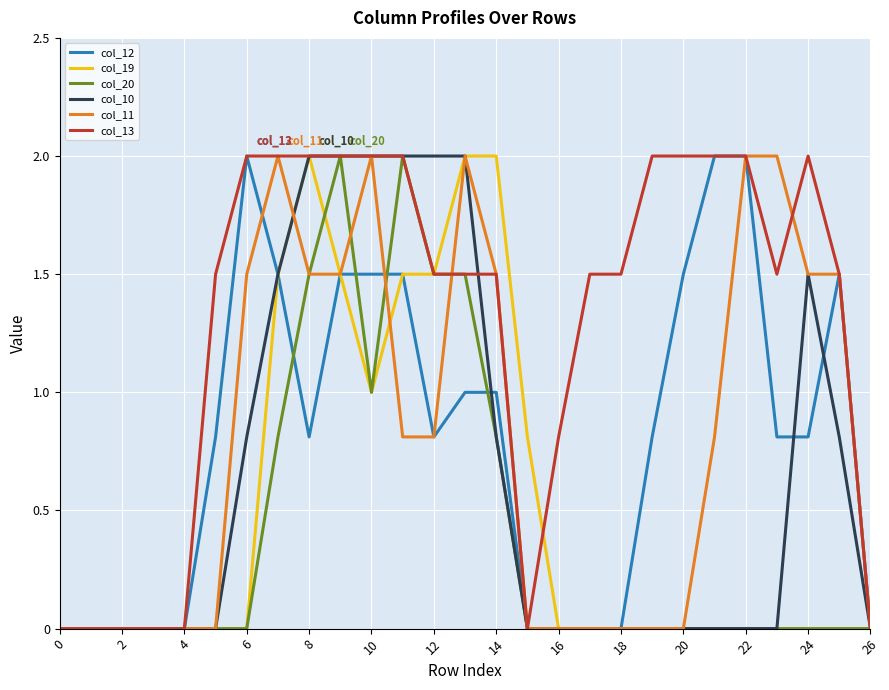

What is the greatest value displayed?

2.0